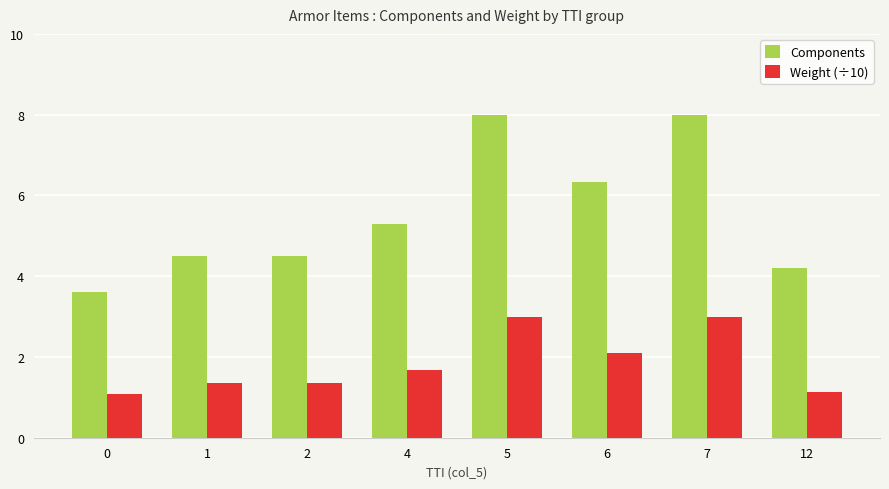

Is the value of Weight (÷10) at 2 greater than the value of Components at 1?

No